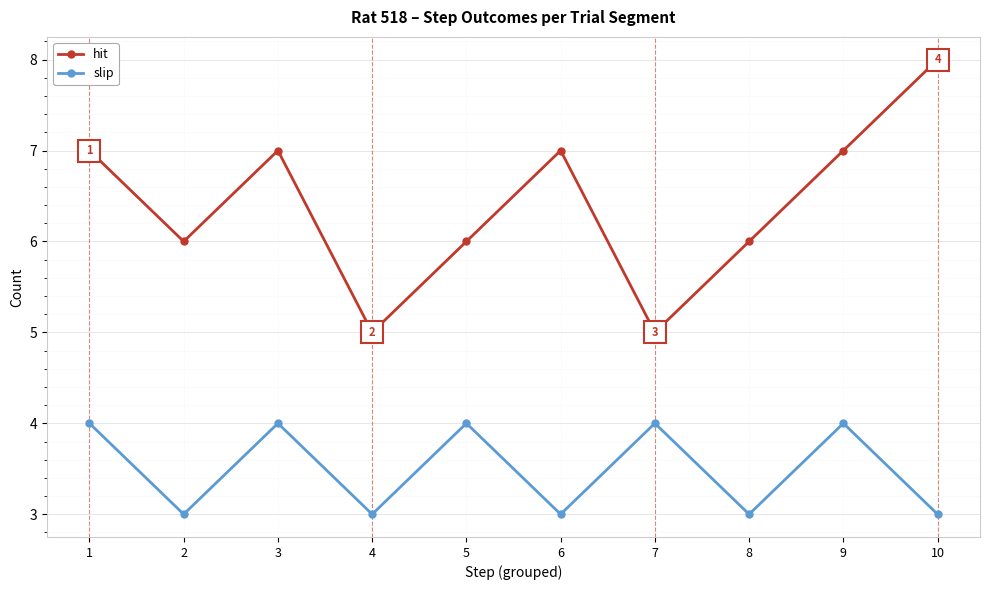

Between 2 and 10, which series saw the biggest shift?

hit